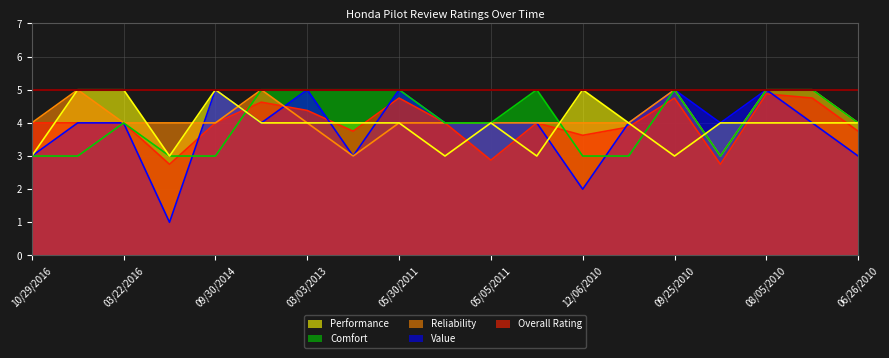

Count the Performance values in the range 3 to 4.

15